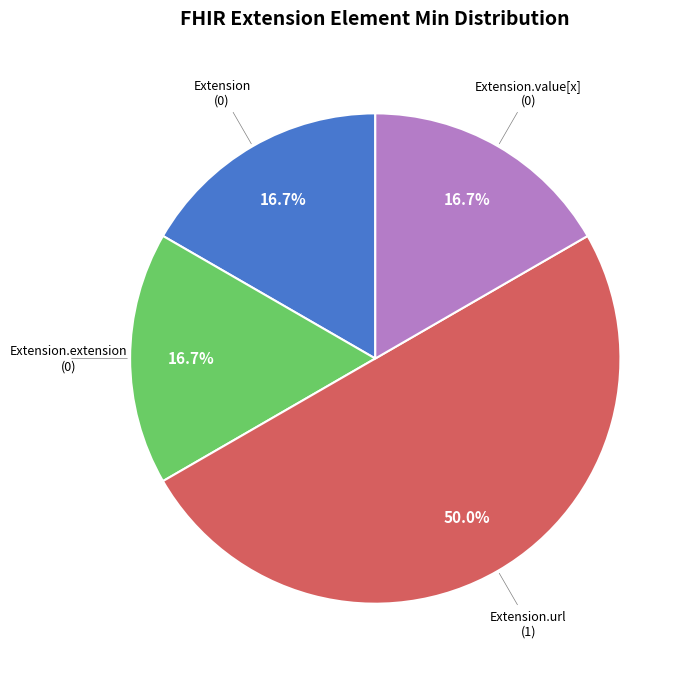

How many segments does this pie chart have?

4